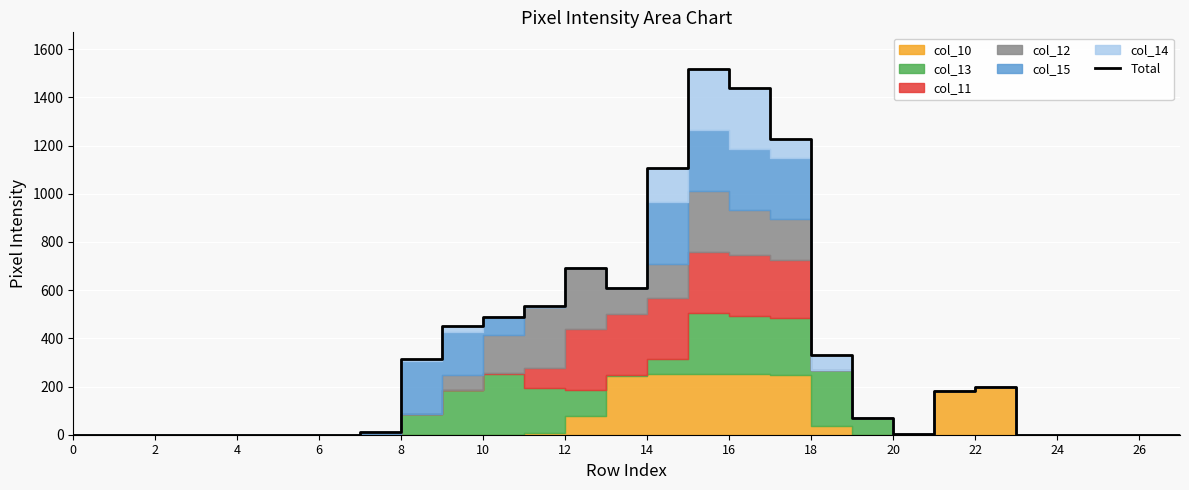

Does the chart display data point markers on the line(s)?

No